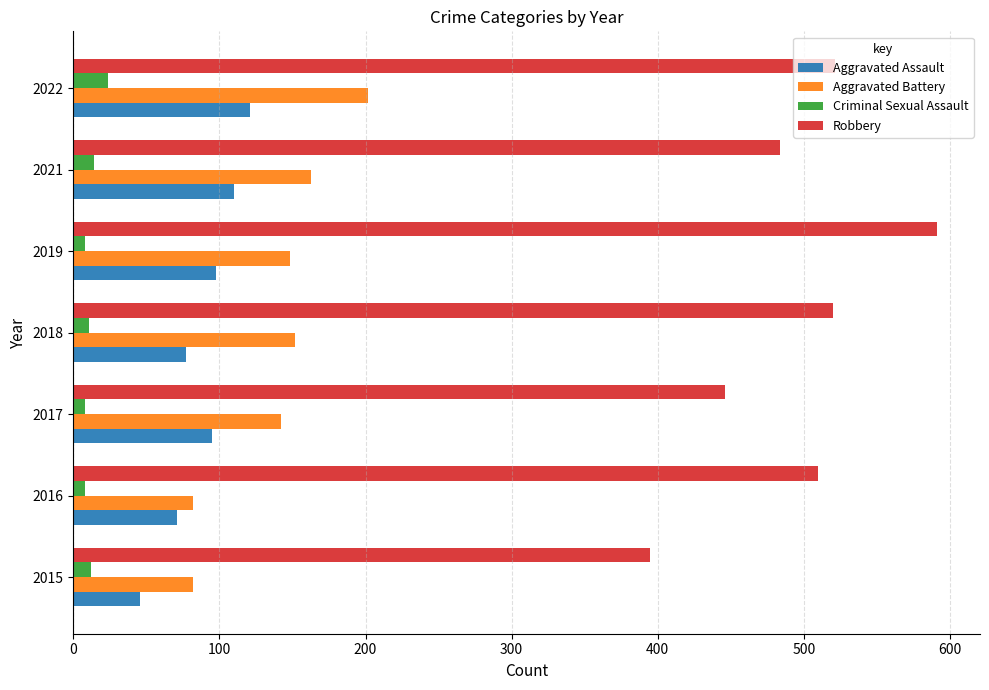

At which label does Aggravated Assault reach its minimum?

2015